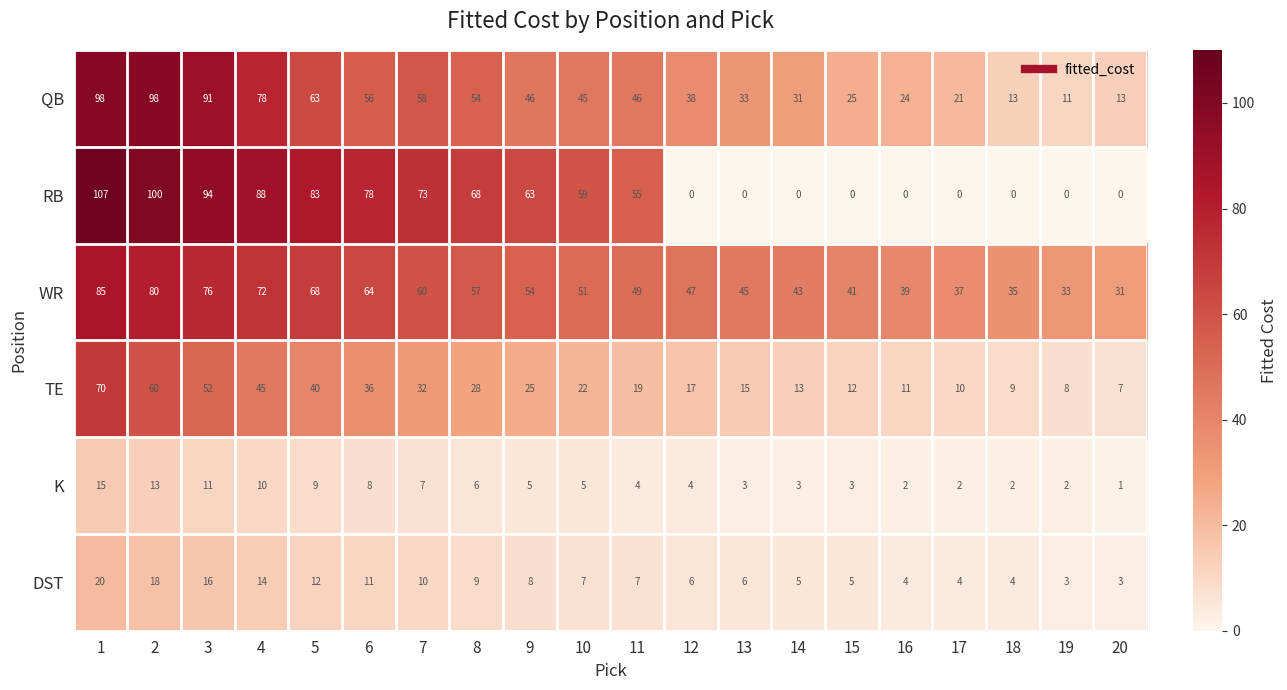

True or false: TE has a value of 17 at 15.

False